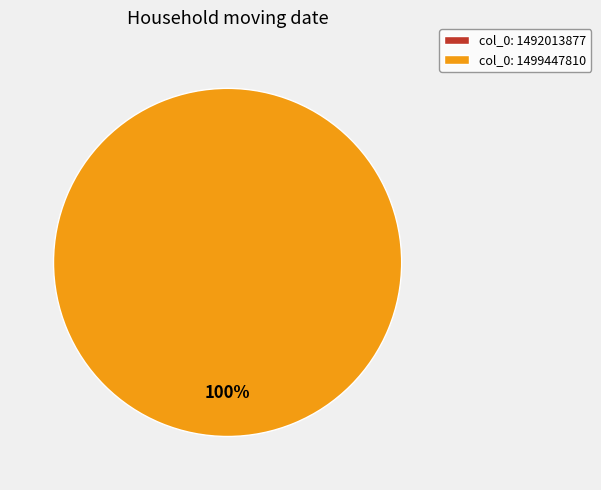

Which slice is the smallest?

col_0: 1492013877